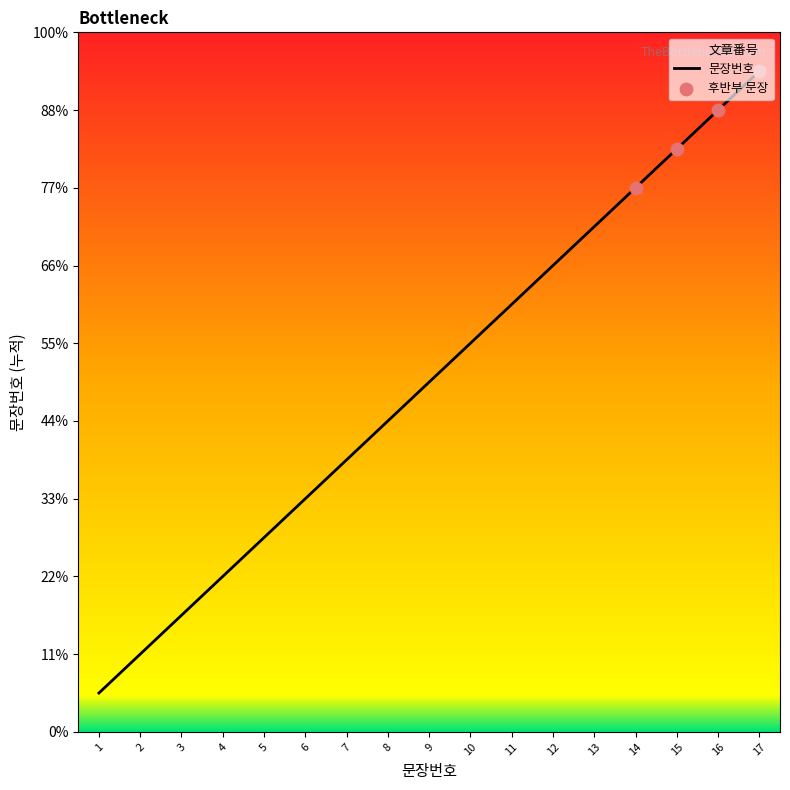

What is the ratio of the value at 17 to the value at 14?

1.2